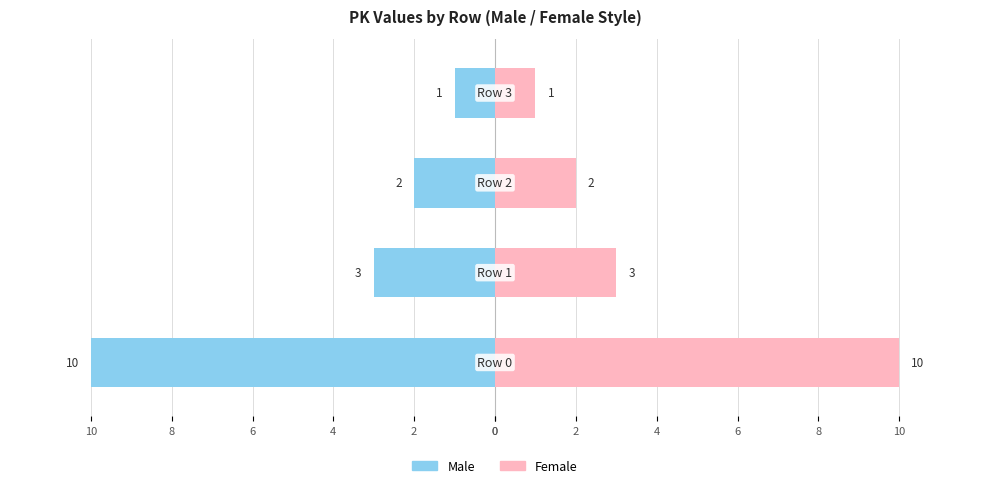

What is the value of the Female bar at the 2nd from the left?

3